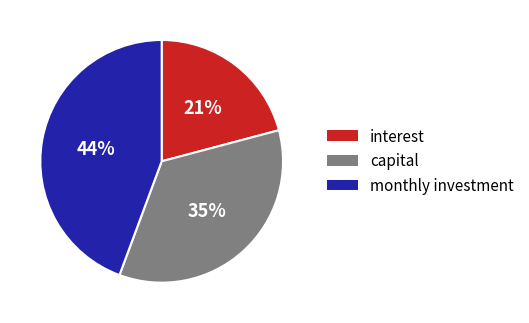

What percentage is the monthly investment slice, to the nearest percent?

44%